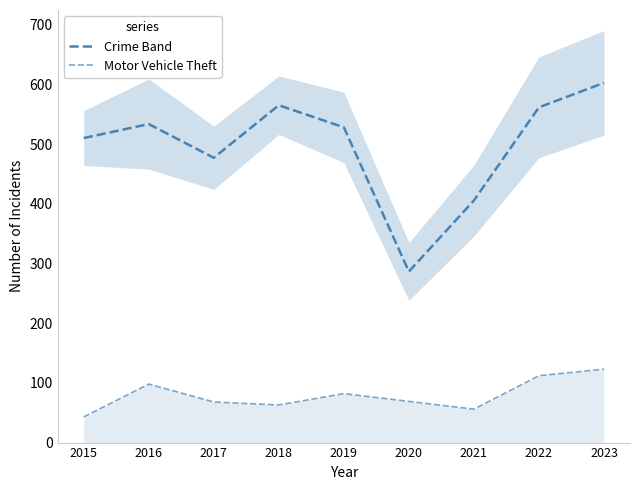

How many data points in Motor Vehicle Theft are less than 69?

4